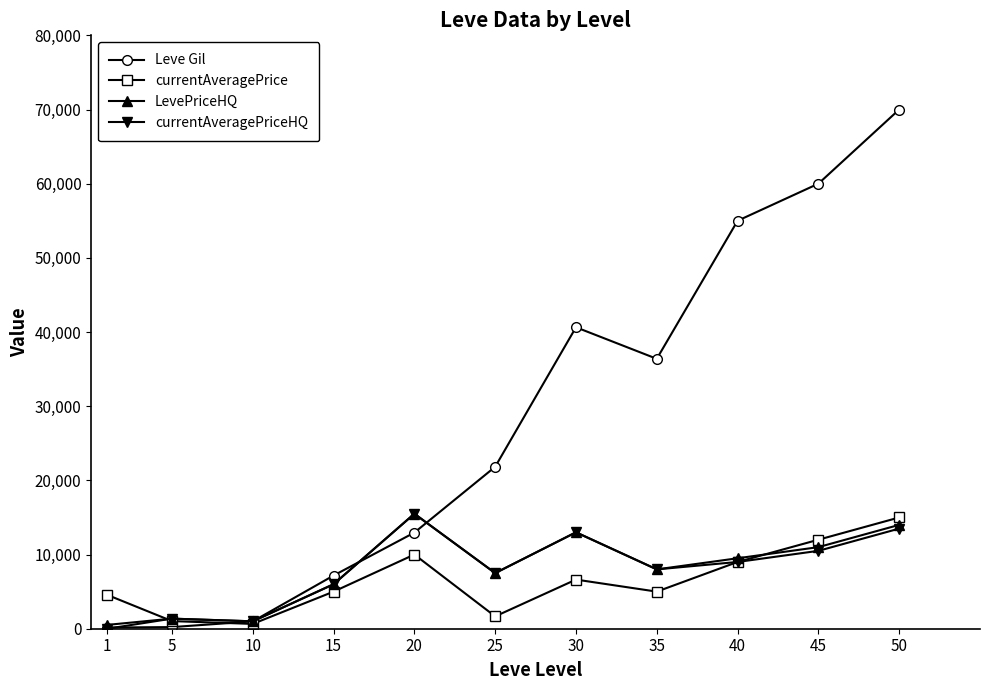

Which series has the largest total across all categories?

Leve Gil